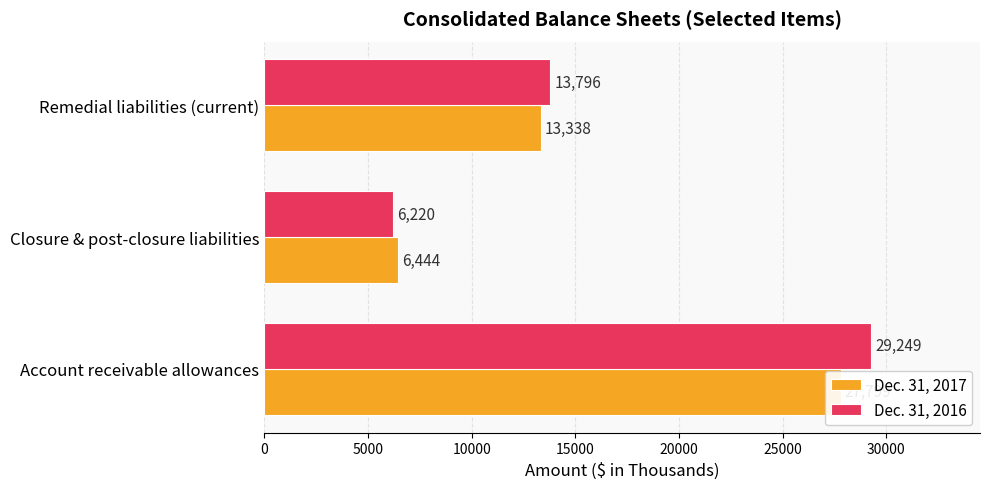

Which series has the largest range (max minus min)?

Dec. 31, 2016